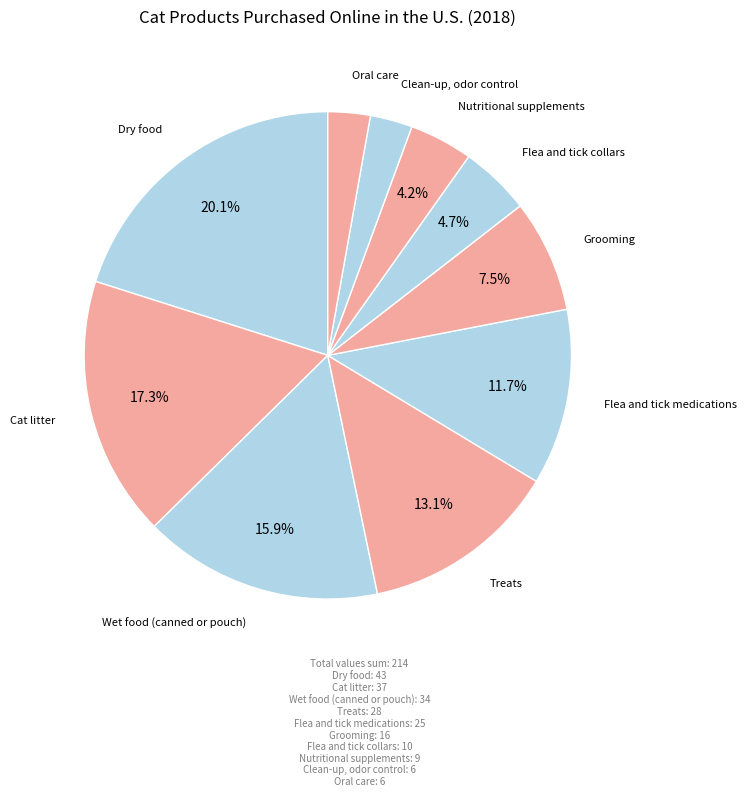

Which slice is the smallest?

Clean-up, odor control